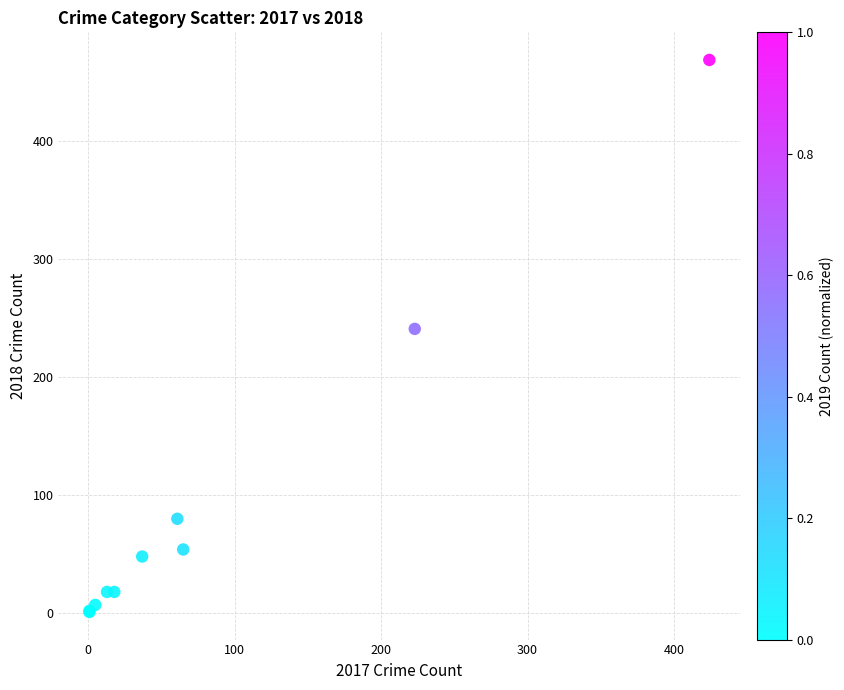

What Y value in the scatter plot is closest to 235?

241